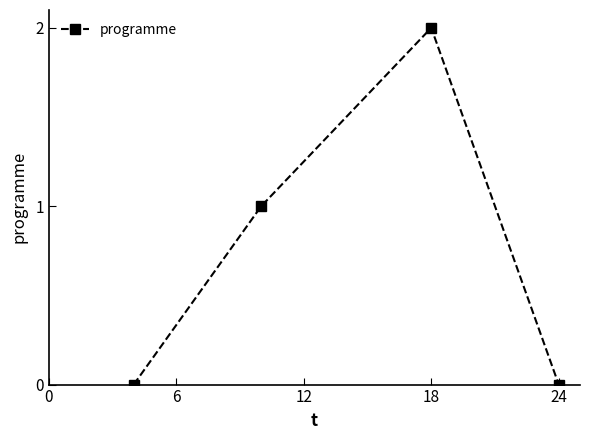

True or false: the data has more than 2 interior local peaks.

False